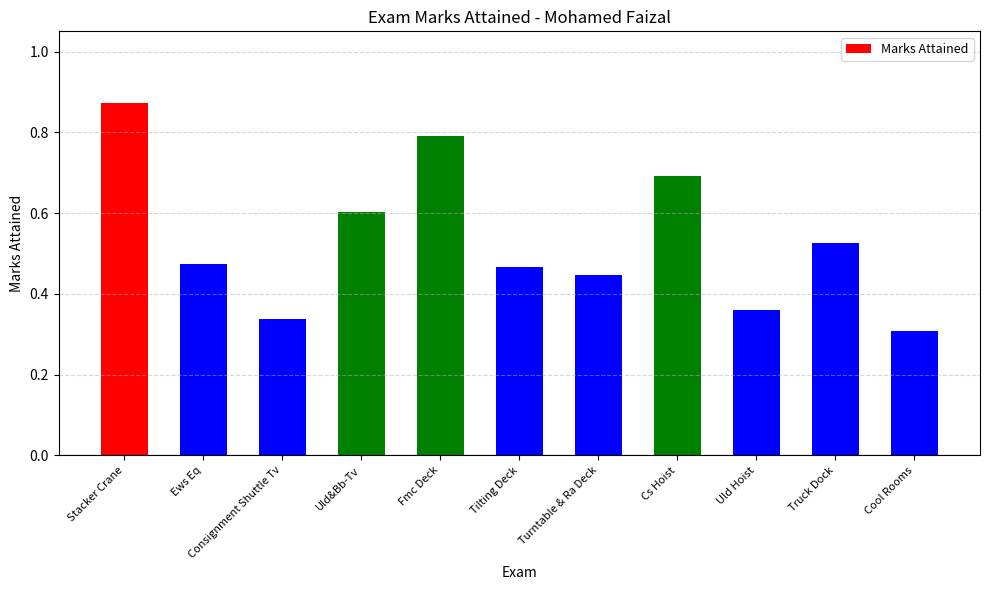

Is it true that the value at Turntable & Ra Deck is 0.2?

False